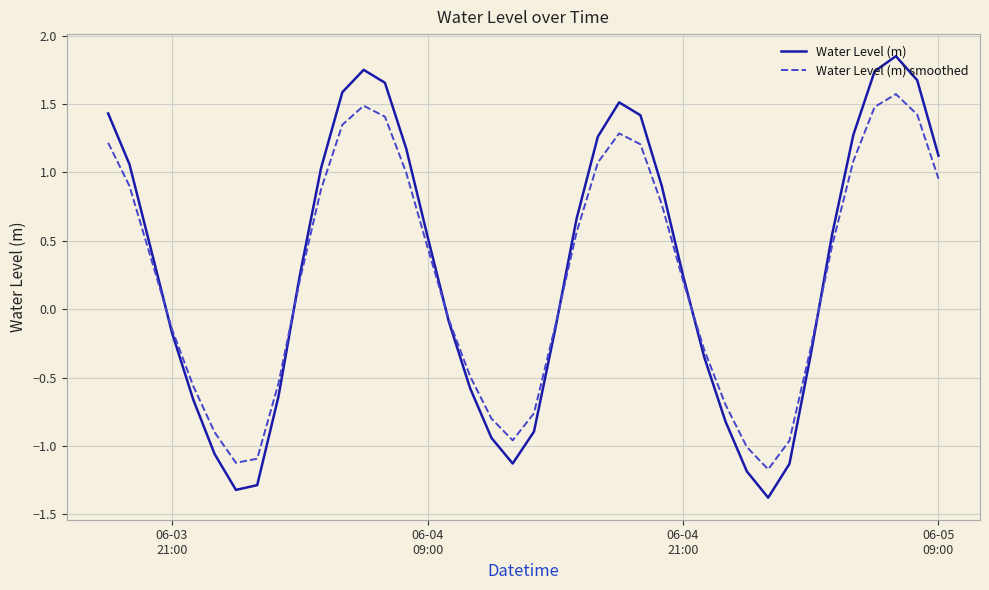

What is the lowest value of the Water Level (m) smoothed series?

-1.2